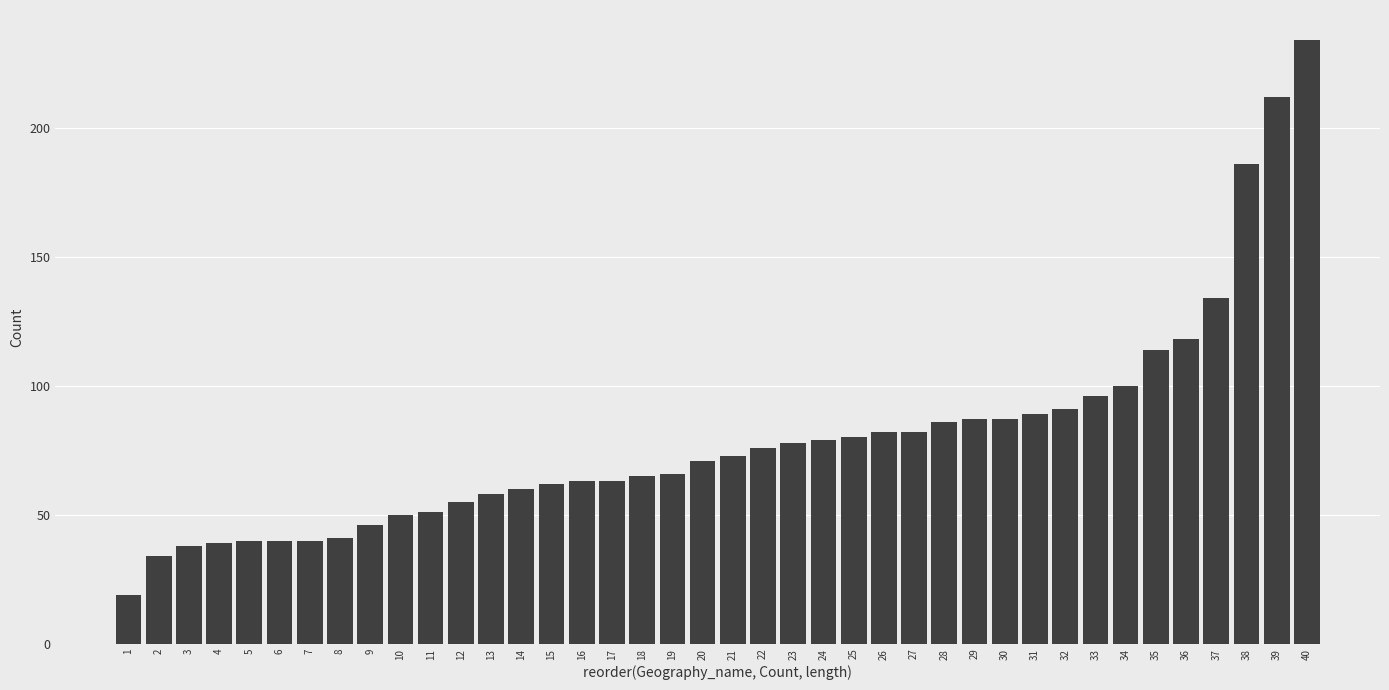

Read the value at 10, to the nearest 10.

50